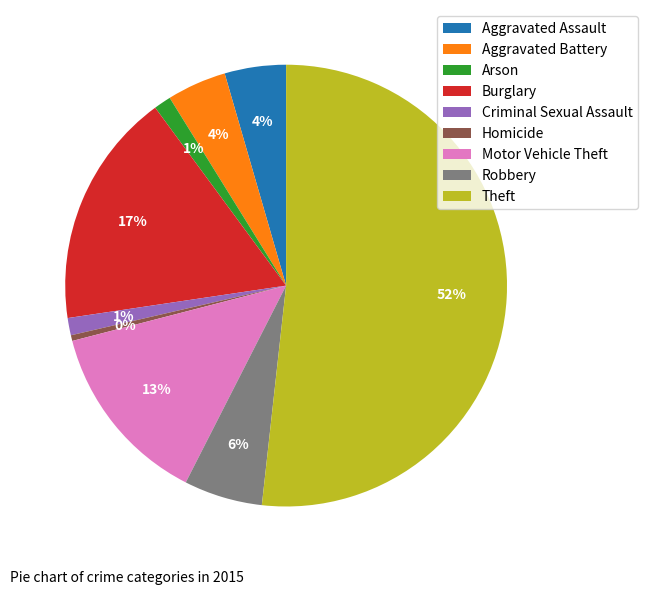

True or false: Burglary accounts for 8% of the total.

False